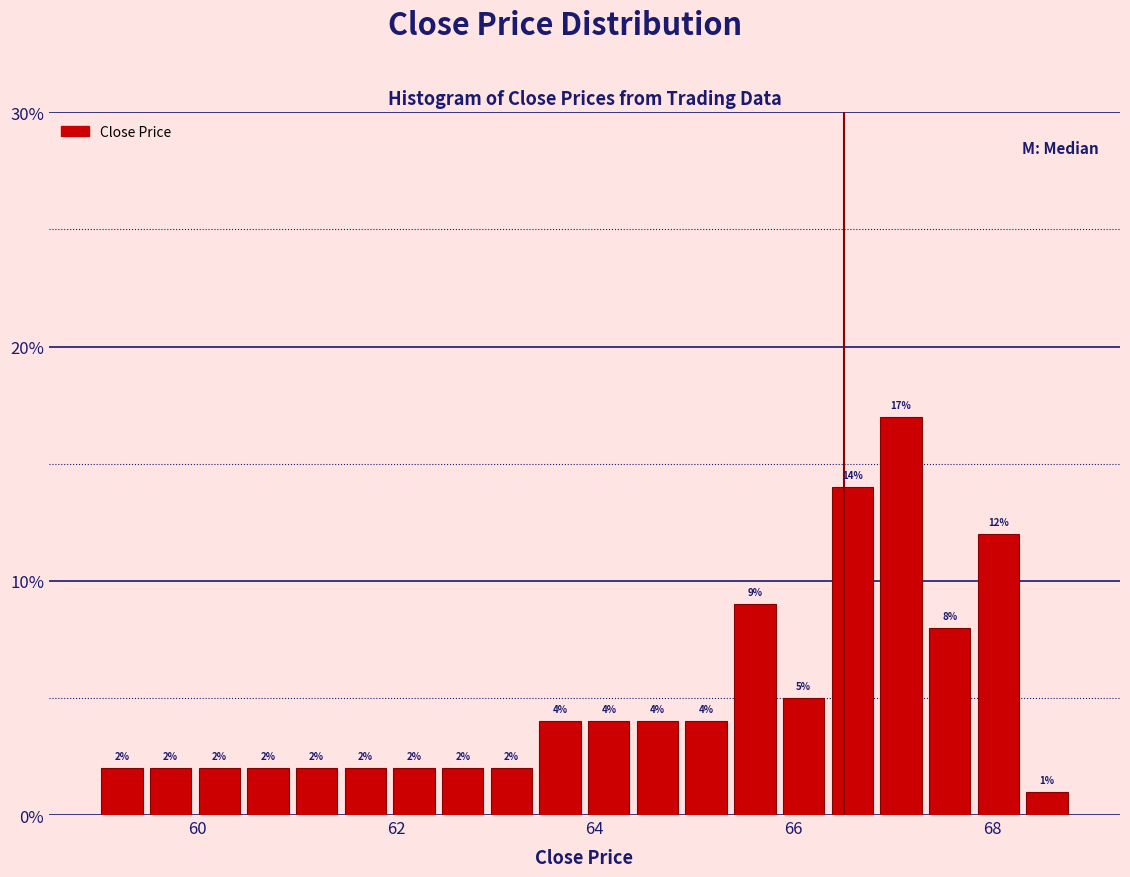

Read against the x-axis, roughly where is the centre of the tallest bar?

67.0